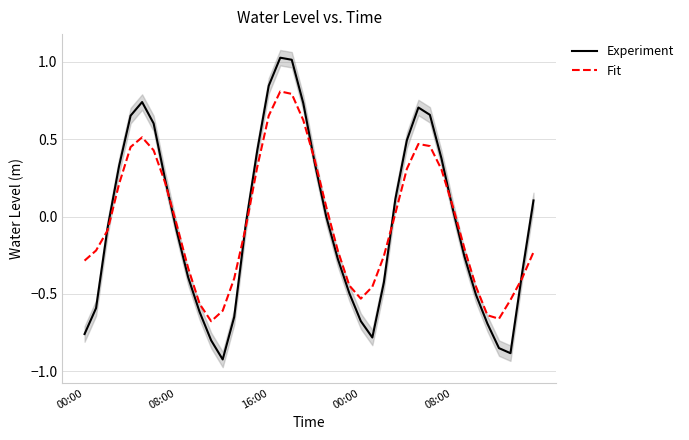

Between 29 and 35, which is larger?

29